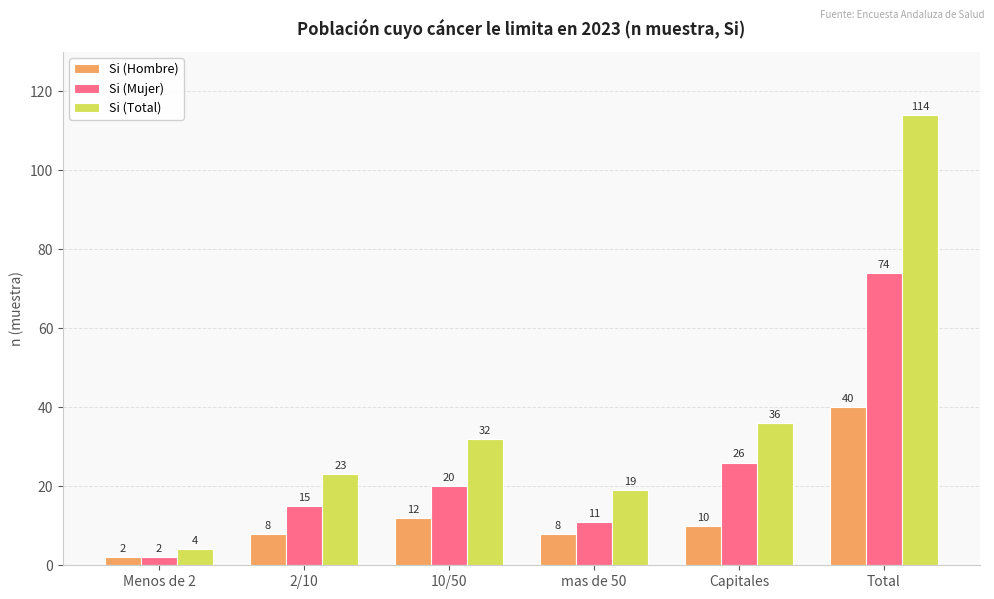

What is the difference between the highest and lowest values at 2/10?

15